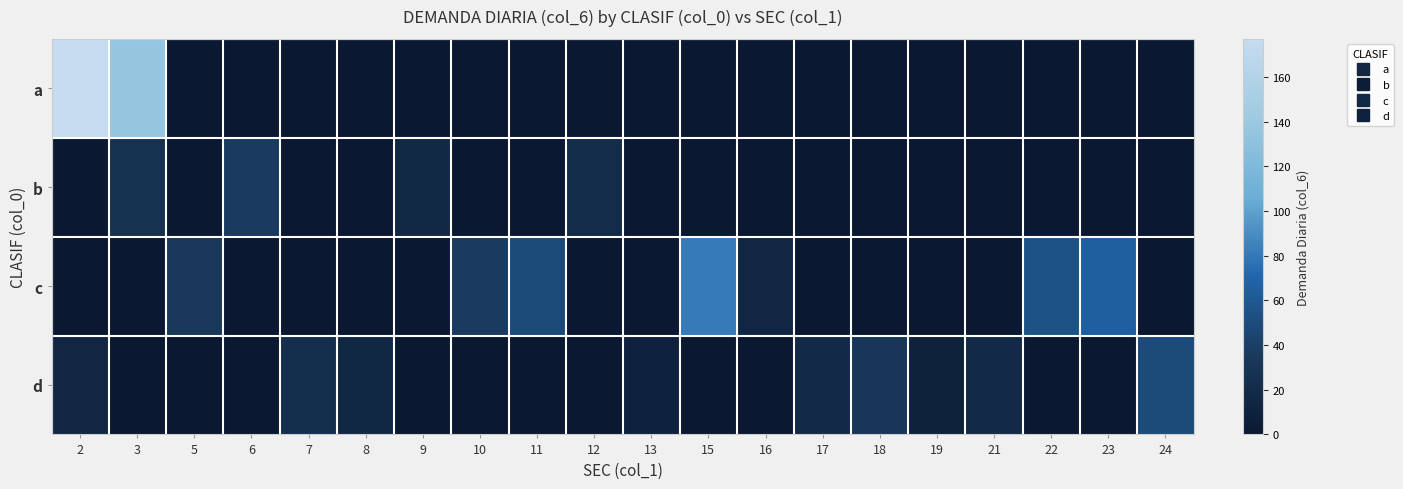

Reading left to right, list all the values displayed in this chart.

a: 2=177	3=136	5=0	6=0	7=0	8=0	9=0	10=0	11=0	12=0	13=0	15=0	16=0	17=0	18=0	19=0	21=0	22=0	23=0	24=0
b: 2=0	3=27	5=0	6=37	7=0	8=0	9=18	10=0	11=0	12=21	13=0	15=0	16=0	17=0	18=0	19=0	21=0	22=0	23=0	24=0
c: 2=0	3=0	5=34	6=0	7=0	8=0	9=0	10=37	11=49	12=0	13=0	15=81	16=15	17=0	18=0	19=0	21=0	22=55	23=65	24=0
d: 2=15	3=0	5=0	6=0	7=24	8=17	9=0	10=0	11=0	12=0	13=11	15=0	16=0	17=19	18=32	19=10	21=19	22=0	23=0	24=49